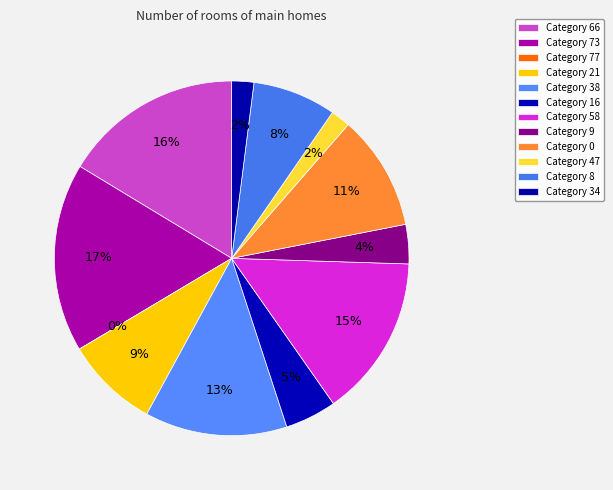

To the nearest percent, what percentage of the pie is 47?

2%